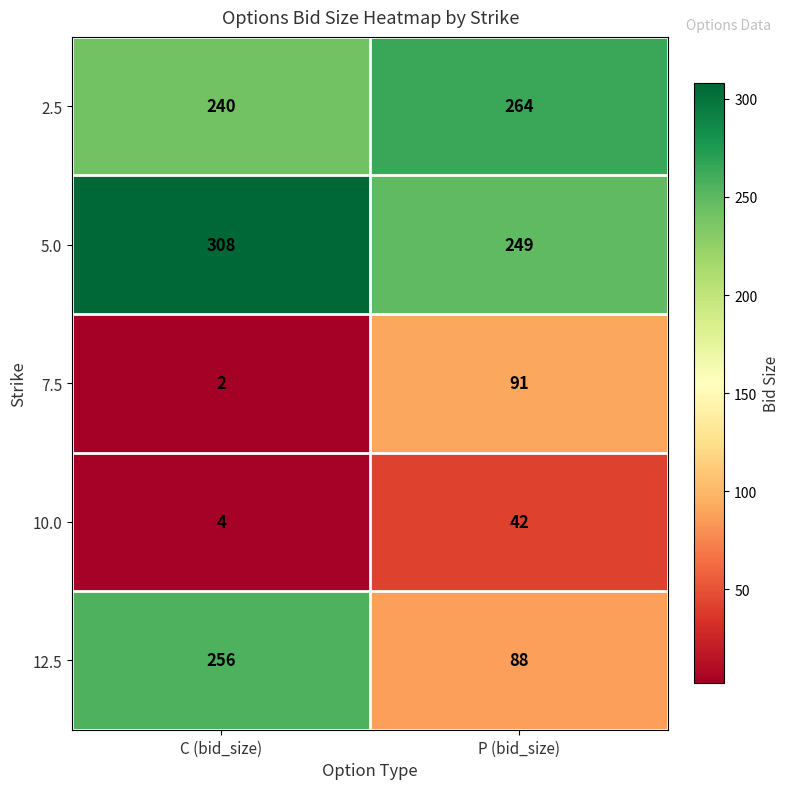

How many distinct data groups are displayed?

5